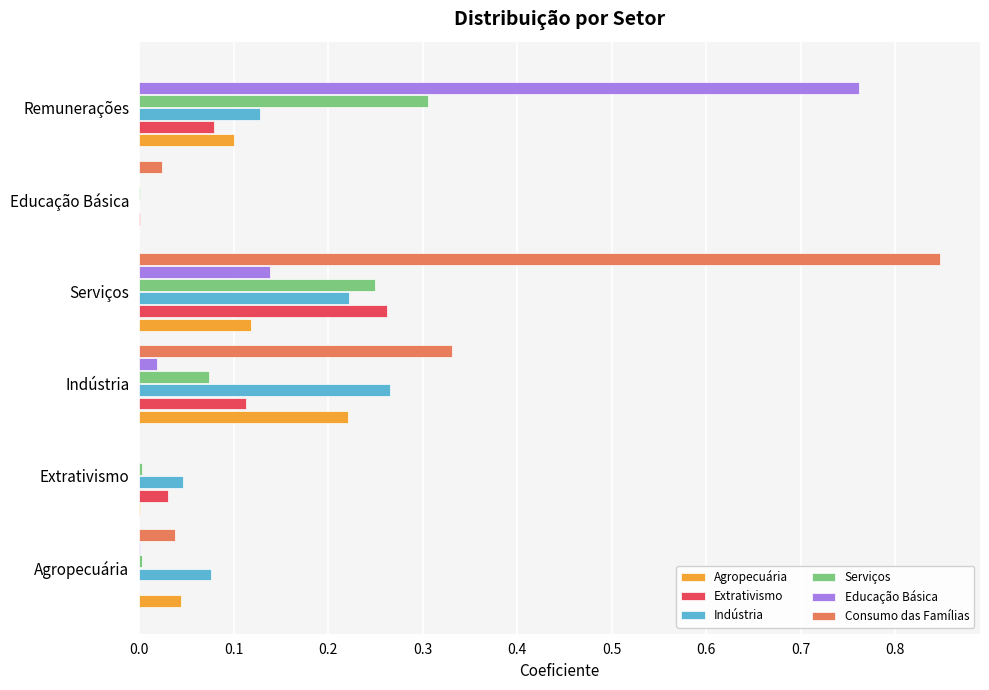

Is it true that Consumo das Famílias equals 0.1 at Agropecuária?

False